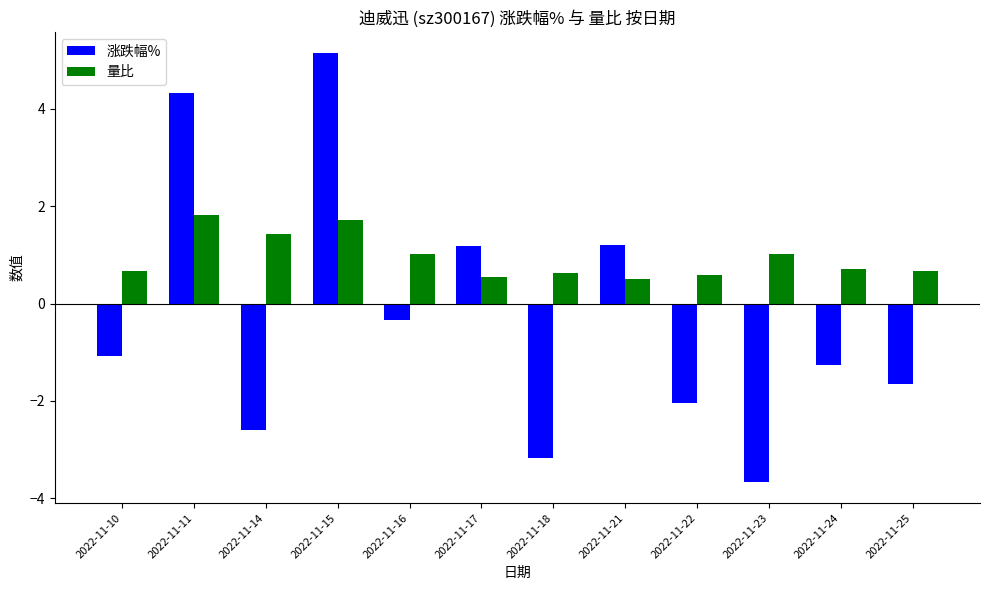

What is the maximum value shown in the chart?

5.1